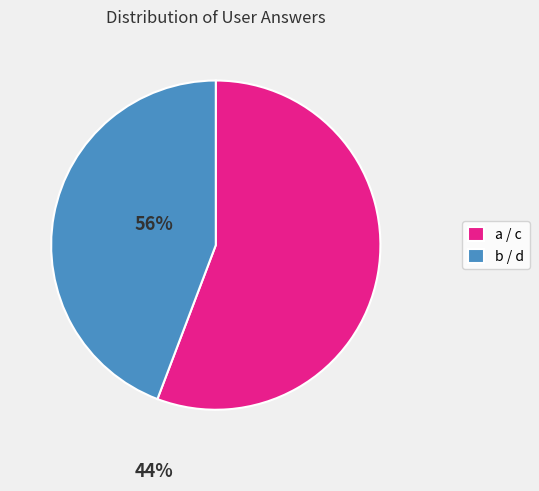

The a / c slice represents 44% of the pie. True or false?

False